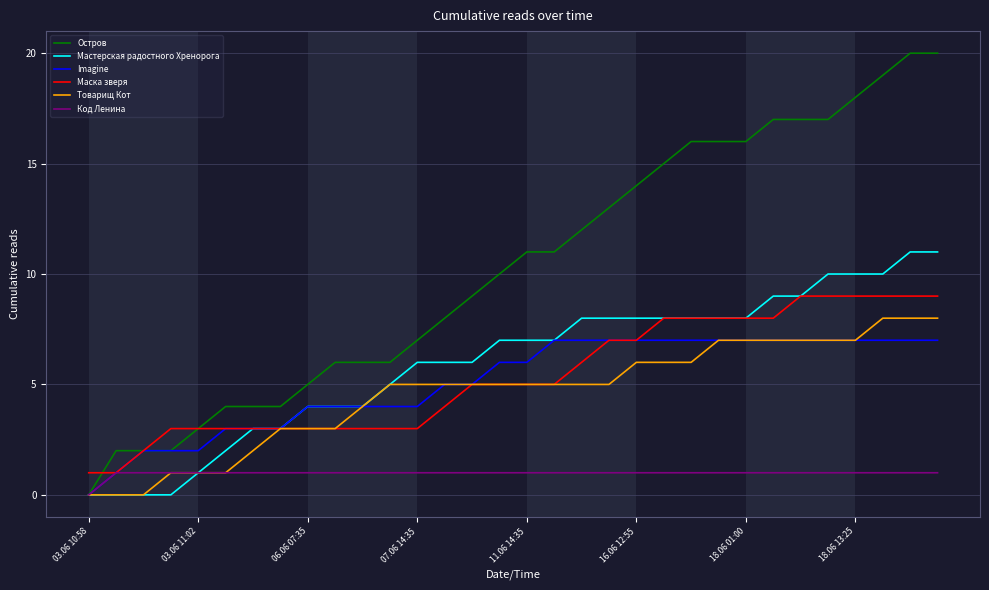

Which series has the largest range (max minus min)?

Остров